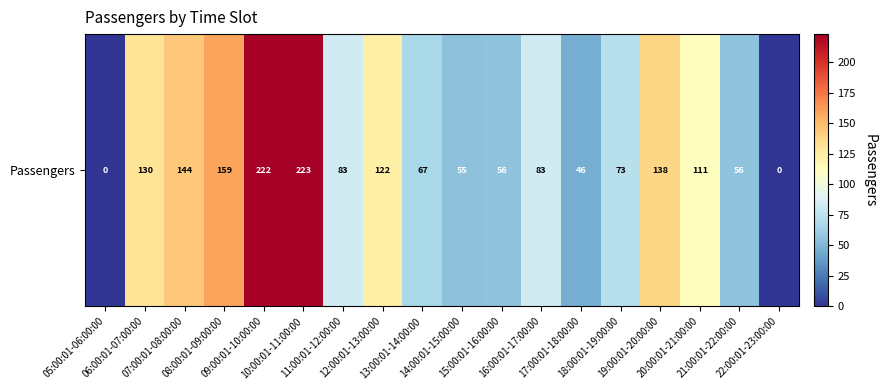

The value at 21:00:01-22:00:00 is 56. True or false?

True